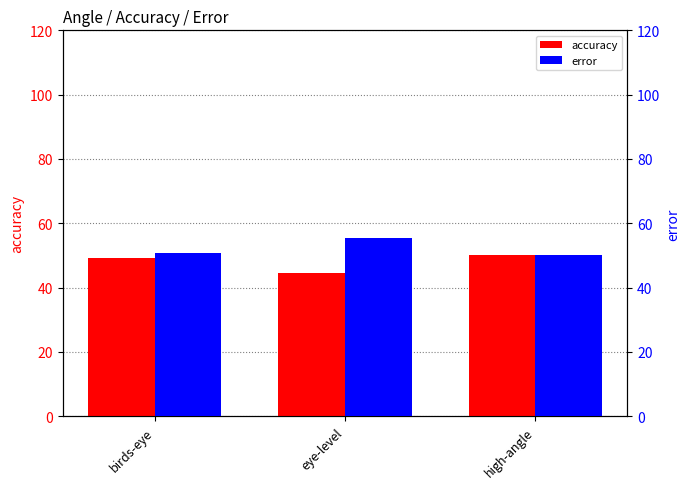

Rank the categories by error value from lowest to highest.

high-angle, birds-eye, eye-level